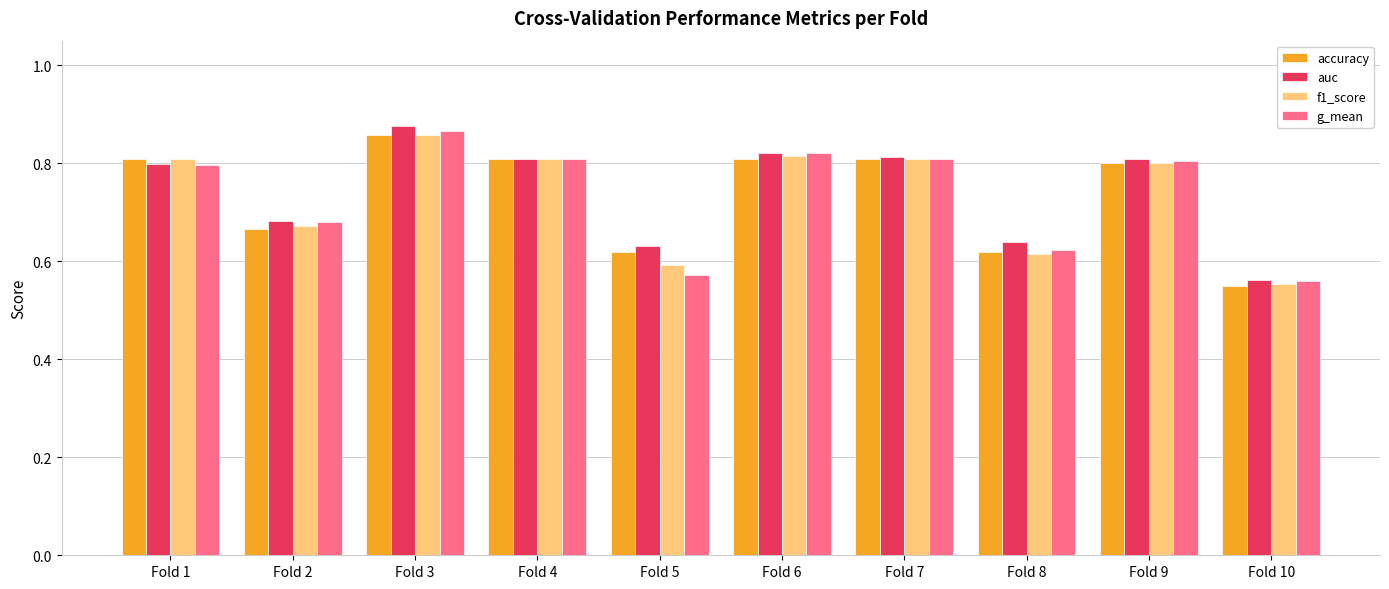

True or false: accuracy has a value of 0.8 at Fold 4.

True